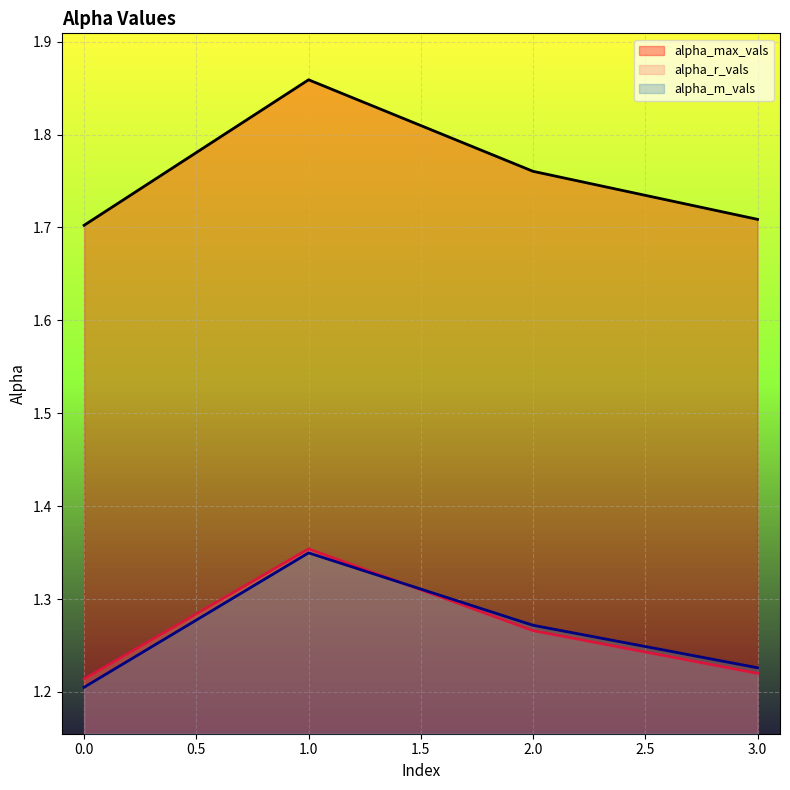

Reading left to right, transcribe all the data shown in this chart.

alpha_max_vals: 1.7	1.9	1.8	1.7
alpha_r_vals: 1.2	1.4	1.3	1.2
alpha_m_vals: 1.2	1.3	1.3	1.2